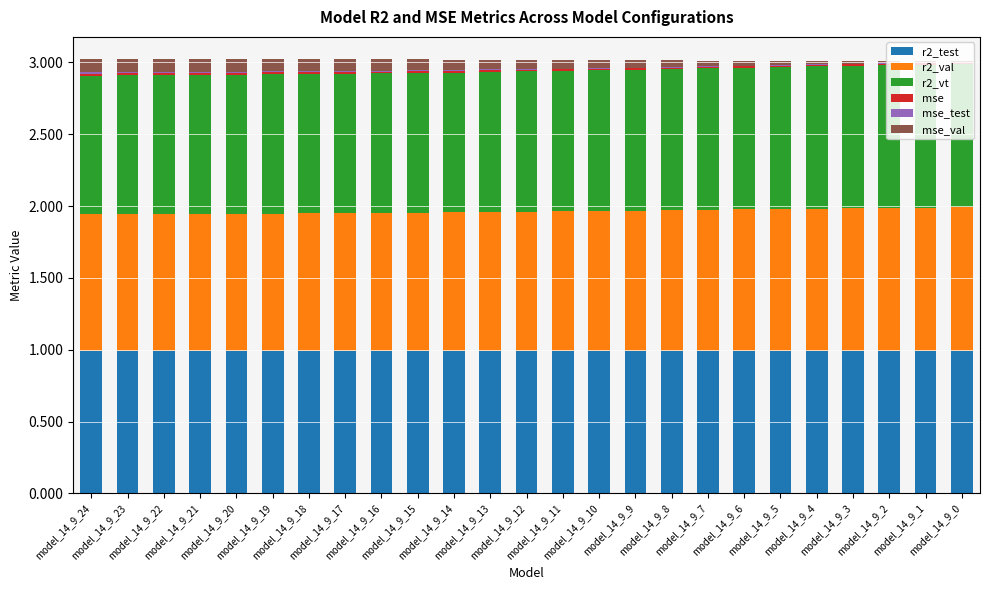

List the series in order of their peak value, lowest first.

mse_test, mse, mse_val, r2_test, r2_vt, r2_val